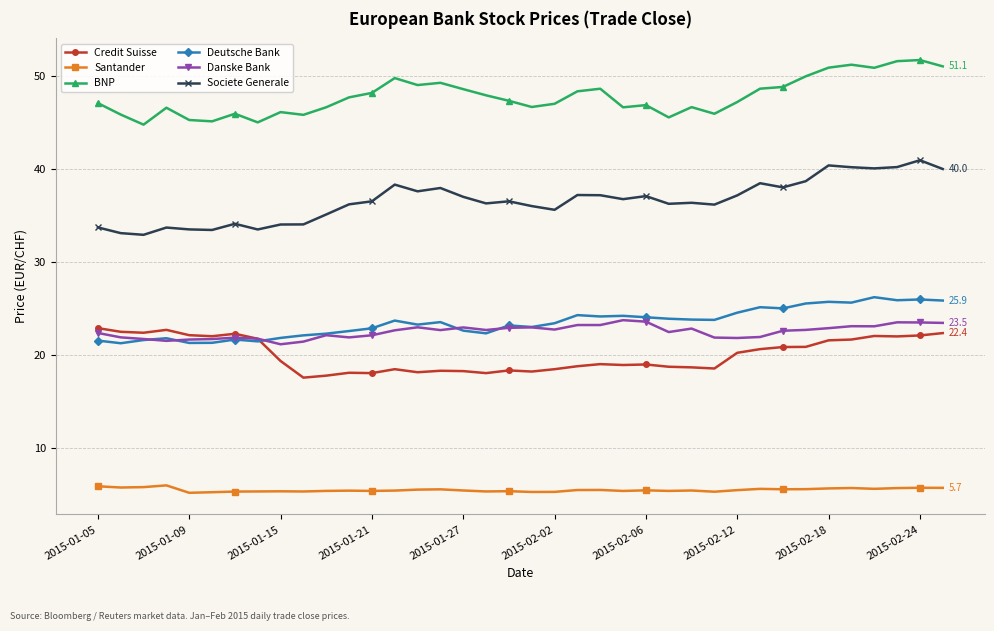

True or false: Societe Generale and BNP cross at least once.

False